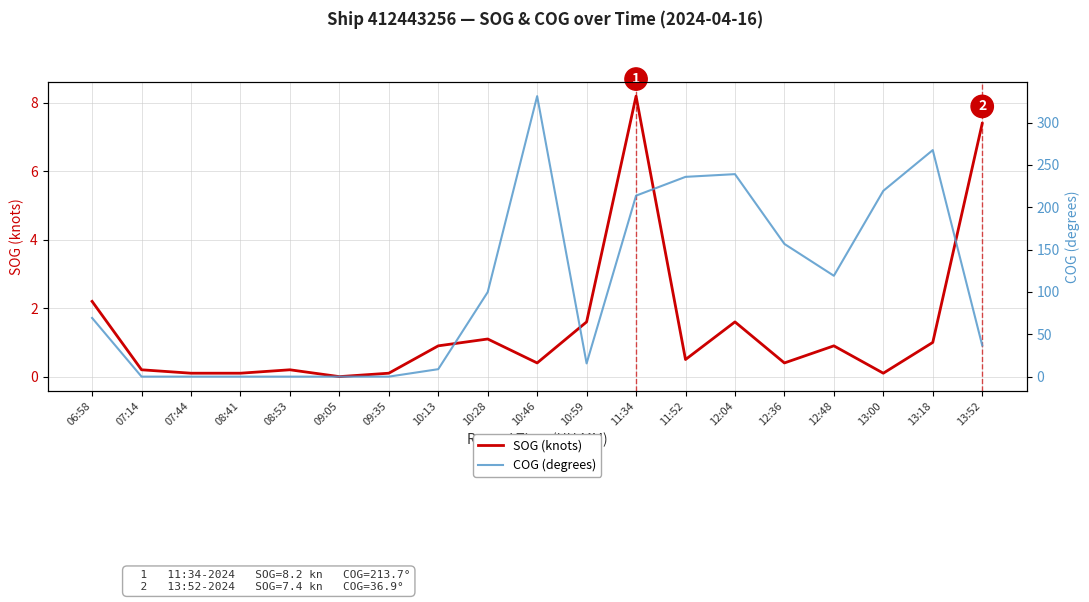

Is it true that SOG (knots) equals 1.0 at 13:18?

True